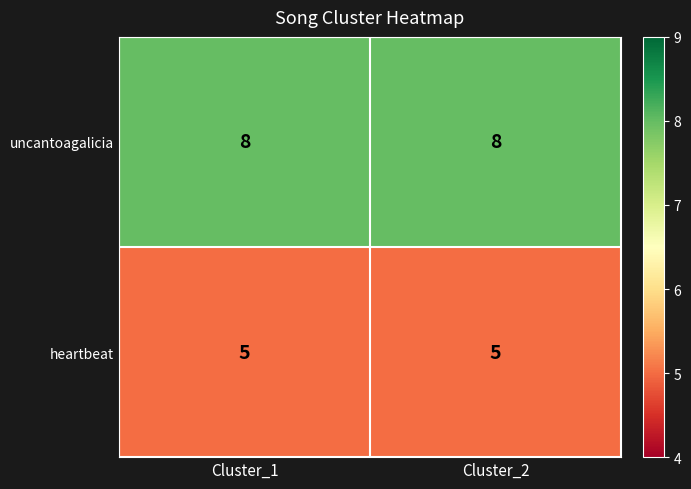

What is the maximum value for heartbeat?

5